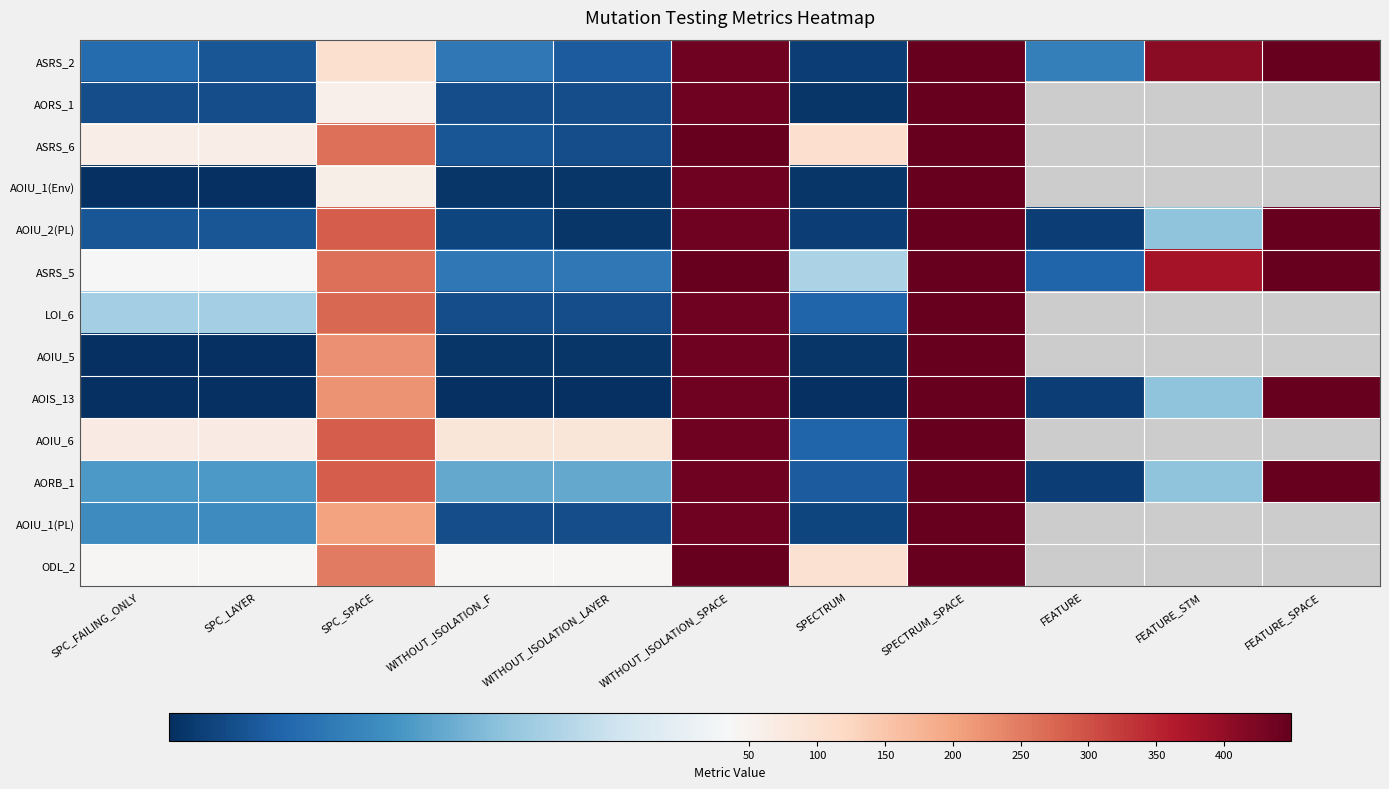

The AORB_1 series shows 144.5 at SPECTRUM_SPACE. True or false?

False